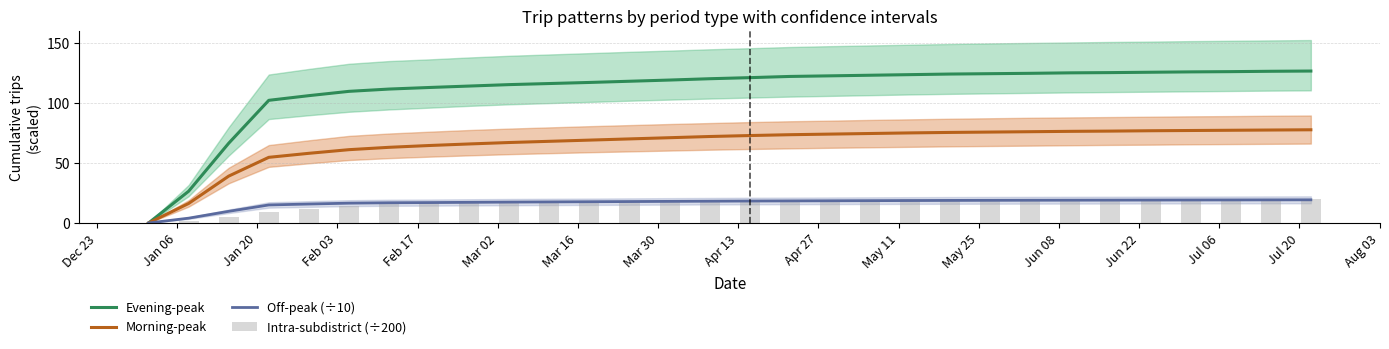

What is the maximum value for Off-peak (÷10)?

19.3